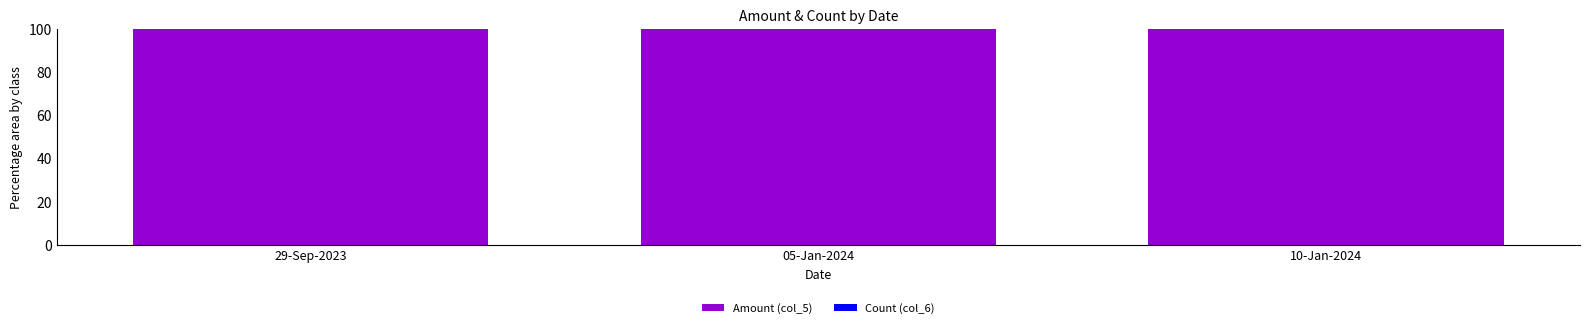

What is the sum of all Amount (col_5) values?

299.5